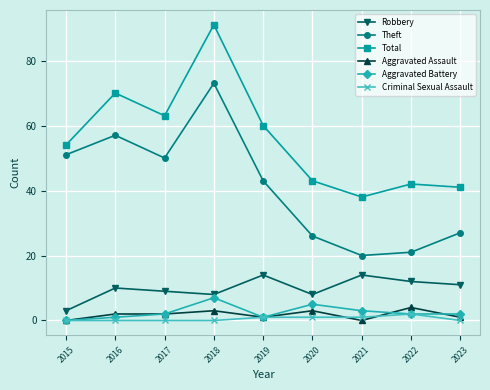

Is it true that Criminal Sexual Assault equals 0 at 2015?

True